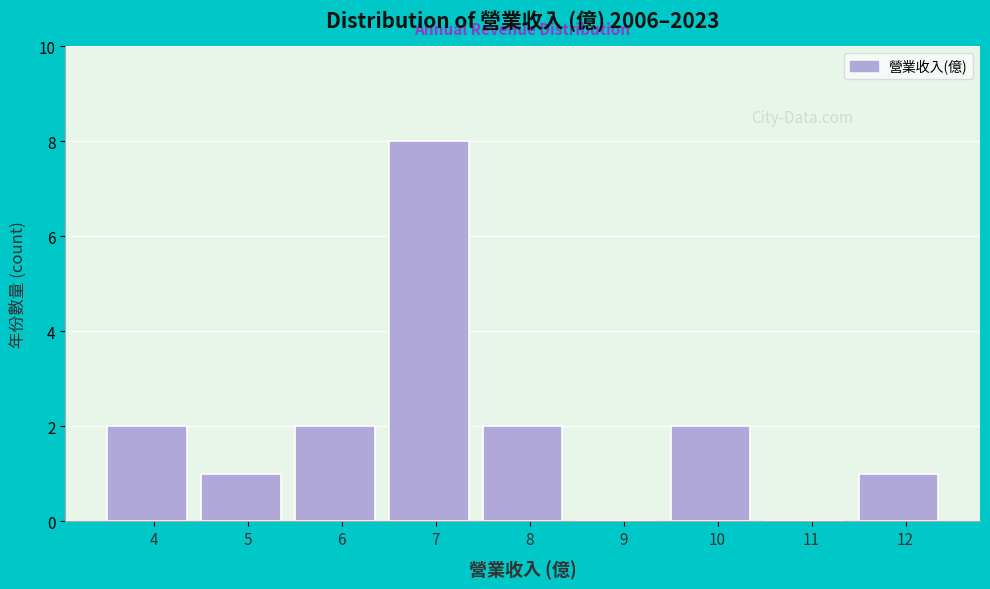

Reading left to right, list all the values displayed in this chart.

4=2	5=1	6=2	7=8	8=2	9=0	10=2	11=0	12=1